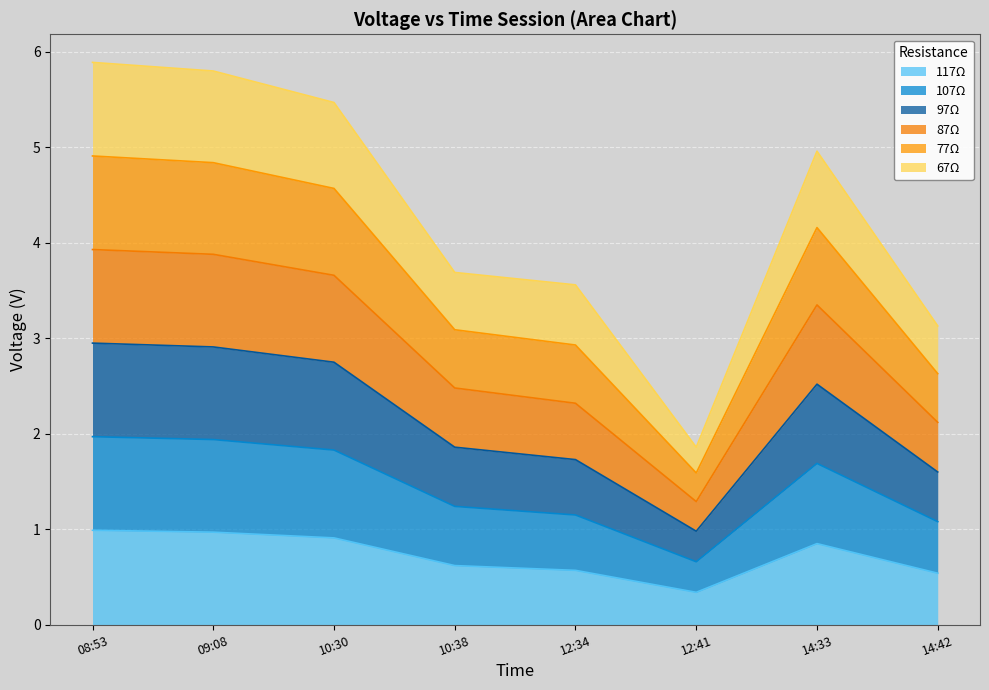

Between 10:30 and 14:33, which is larger?

10:30